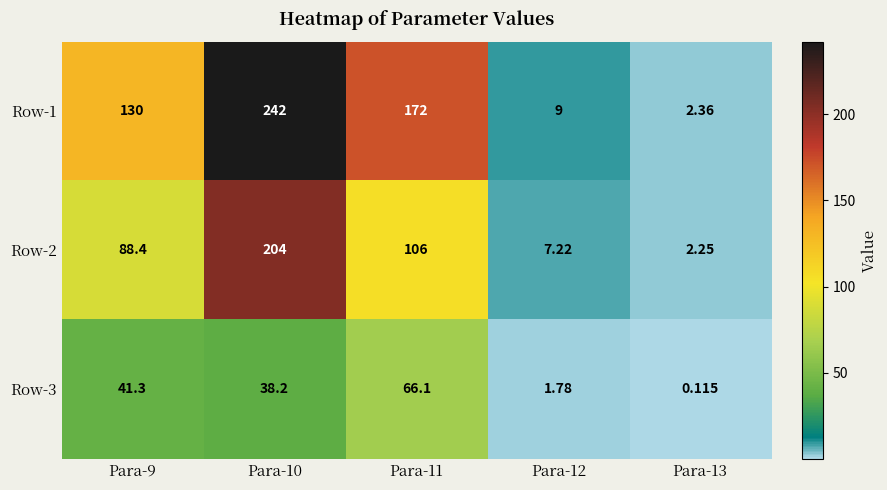

Which series has the largest range (max minus min)?

Row-1